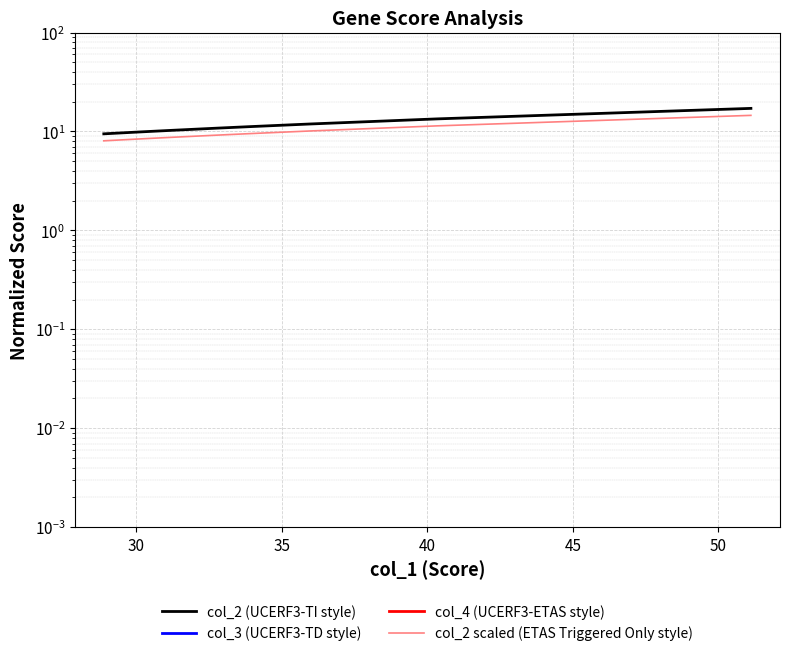

What is the maximum value shown in the chart?

17.1